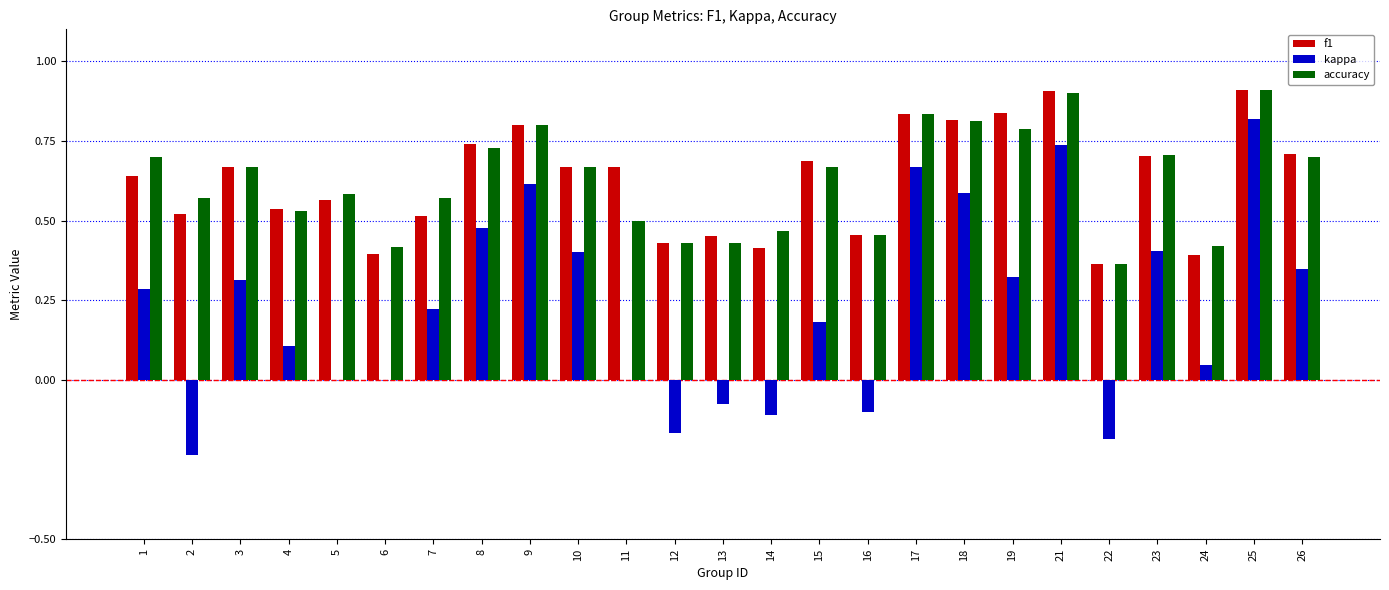

What is the greatest value displayed?

0.9